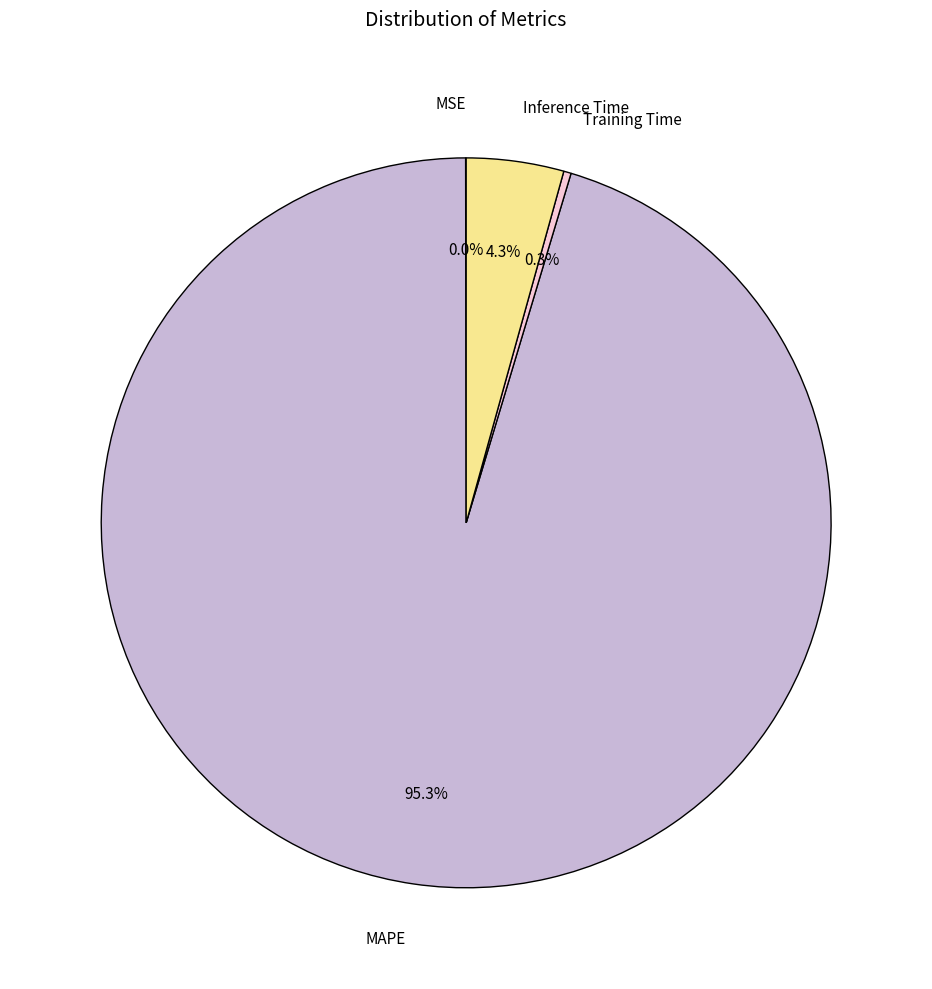

What portion of the pie excludes Inference Time?

95.7%